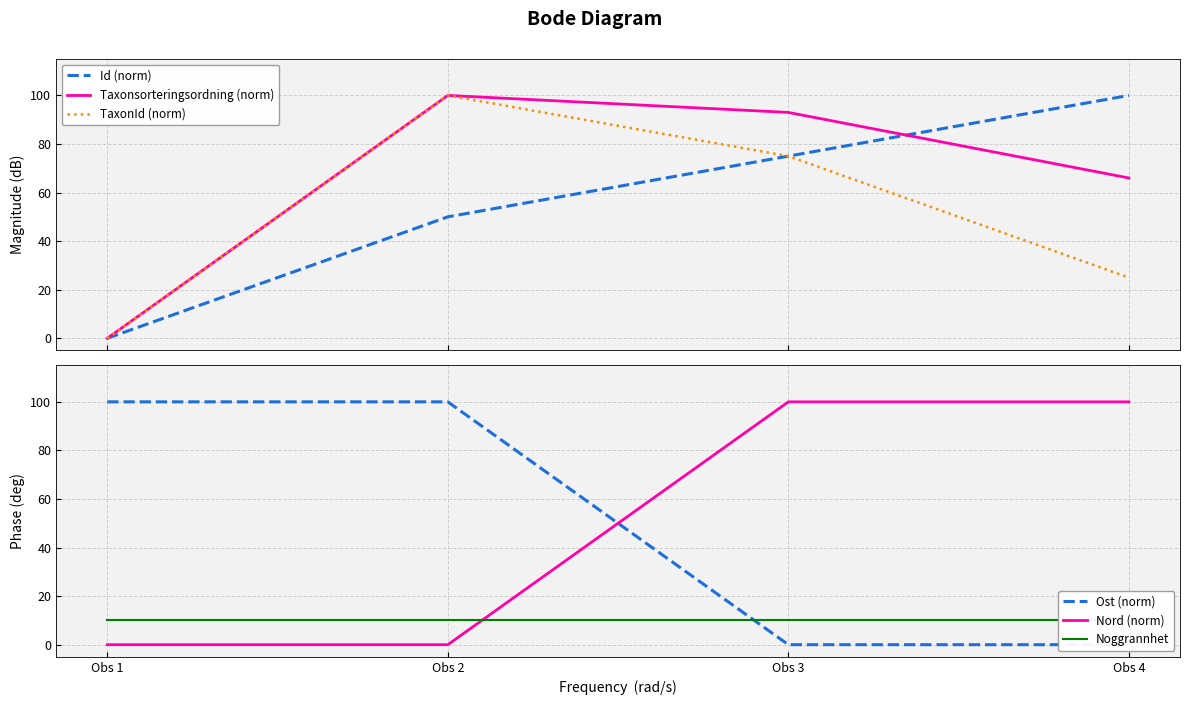

The Ost (norm) series shows 100 at Obs 2. True or false?

True